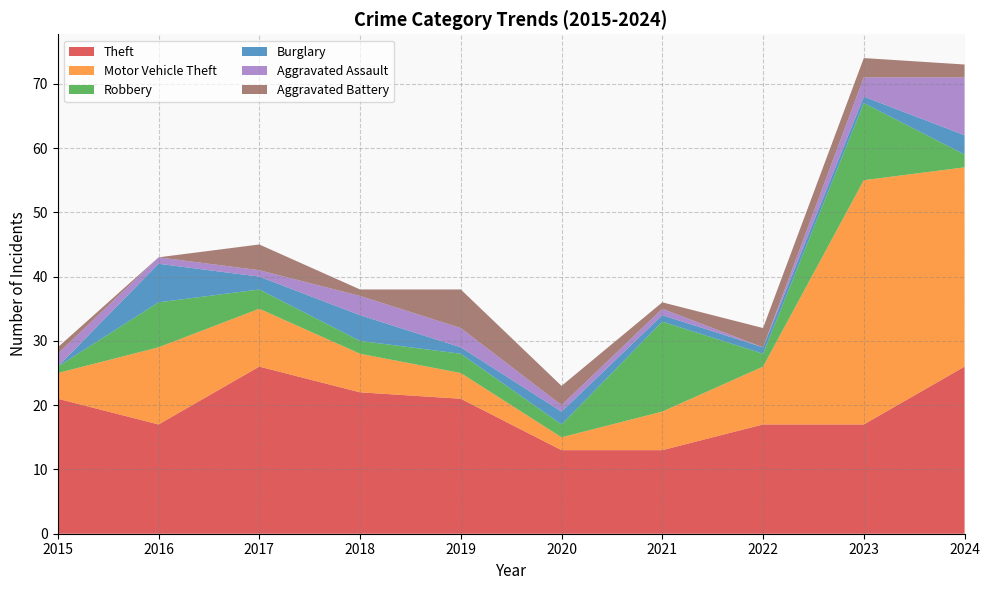

Reading left to right, transcribe all the data shown in this chart.

Theft: 21	17	26	22	21	13	13	17	17	26
Motor Vehicle Theft: 4	12	9	6	4	2	6	9	38	31
Robbery: 1	7	3	2	3	2	14	2	12	2
Burglary: 0	6	2	4	1	2	1	1	1	3
Aggravated Assault: 2	1	1	3	3	1	1	0	3	9
Aggravated Battery: 1	0	4	1	6	3	1	3	3	2